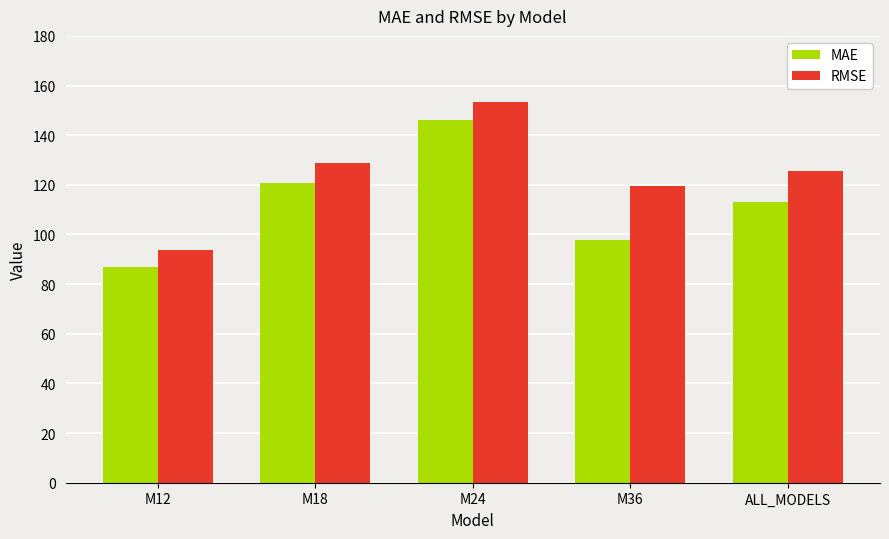

Is the value of RMSE at ALL_MODELS greater than the value of MAE at M12?

Yes